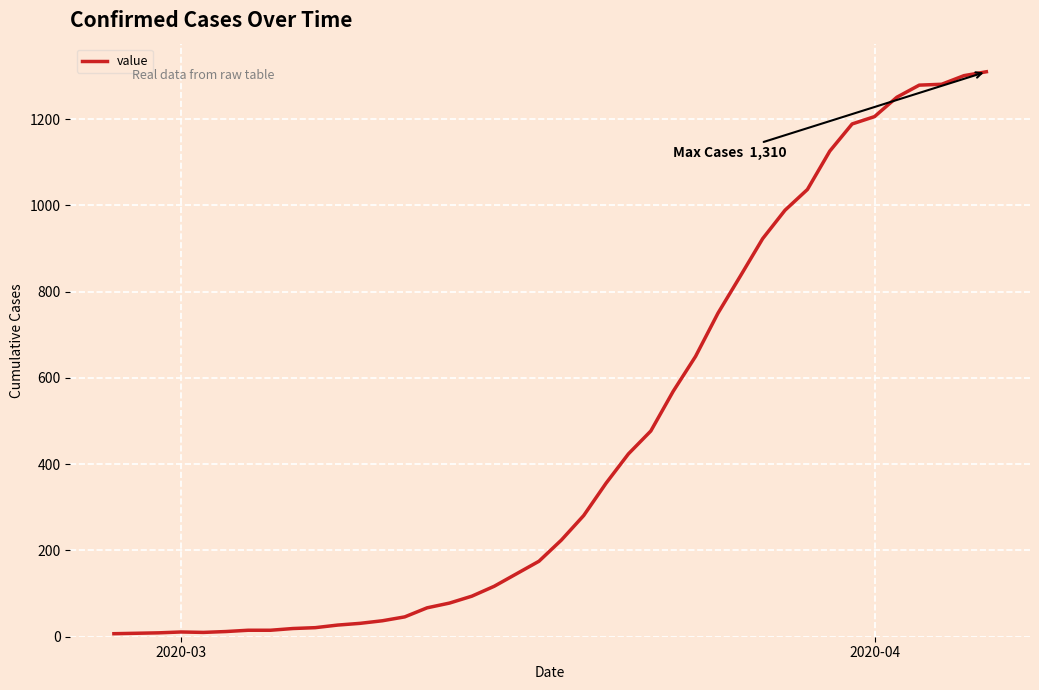

What is the difference between the maximum and minimum values?

1303